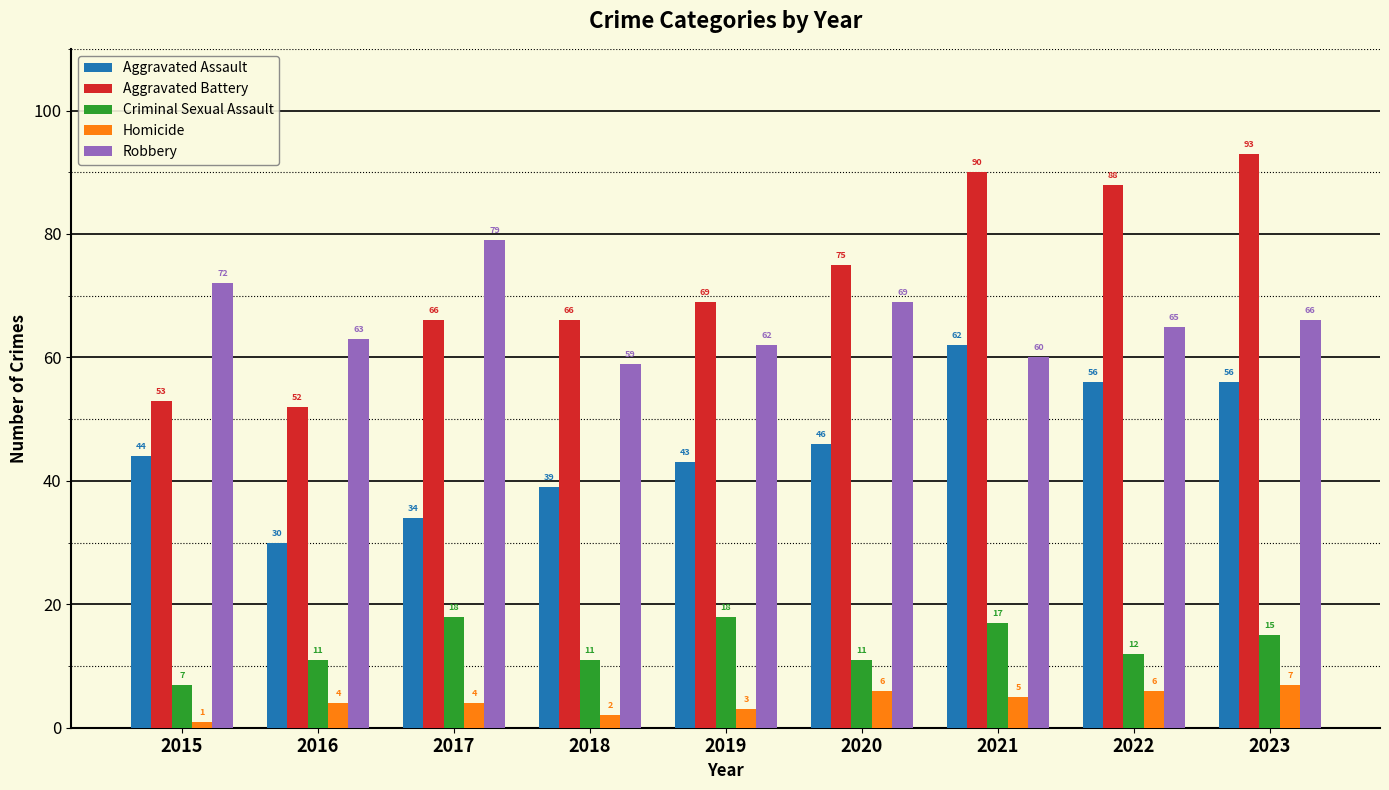

Reading right to left, list all the values displayed in this chart.

Aggravated Assault: 56	56	62	46	43	39	34	30	44
Aggravated Battery: 93	88	90	75	69	66	66	52	53
Criminal Sexual Assault: 15	12	17	11	18	11	18	11	7
Homicide: 7	6	5	6	3	2	4	4	1
Robbery: 66	65	60	69	62	59	79	63	72